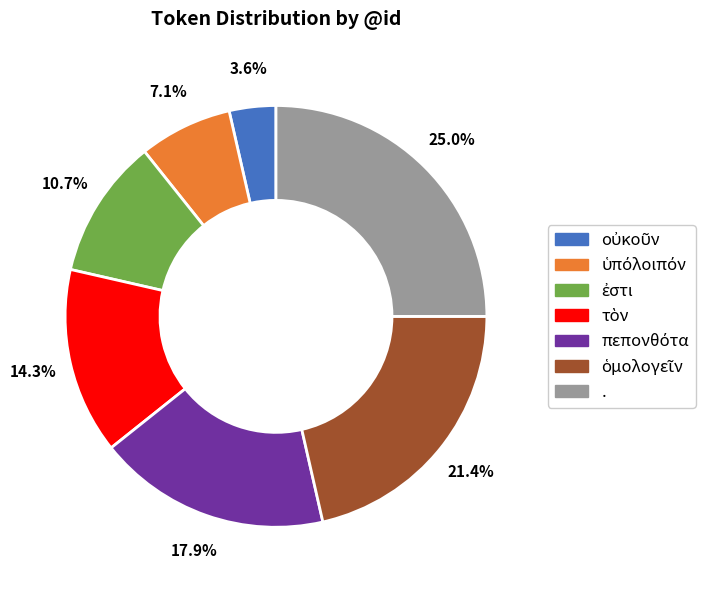

Which slice is the largest?

.